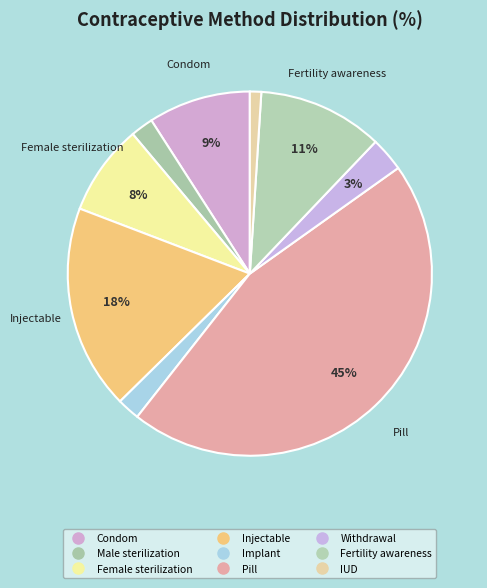

Is there any slice that represents more than half of the pie?

No